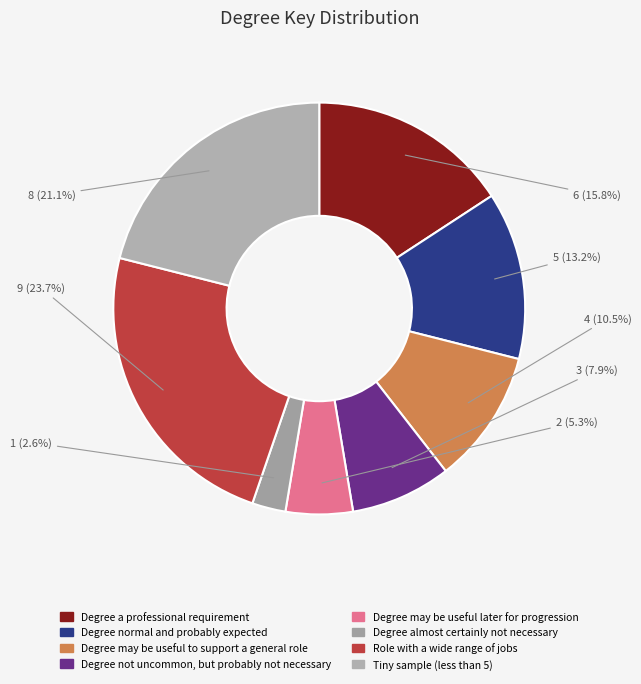

To the nearest percent, what percentage of the pie is Degree normal and probably expected?

13%